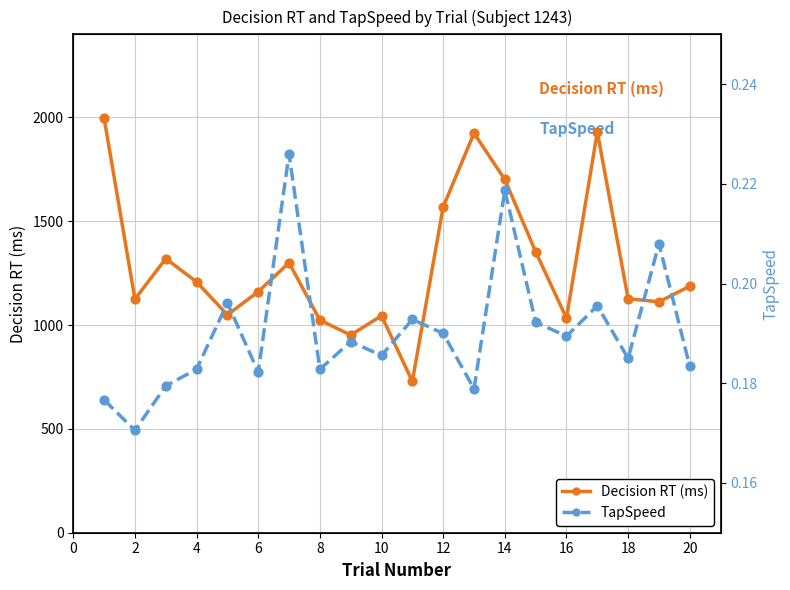

Is the value of TapSpeed at 20 greater than the value of Decision RT (ms) at 16?

No